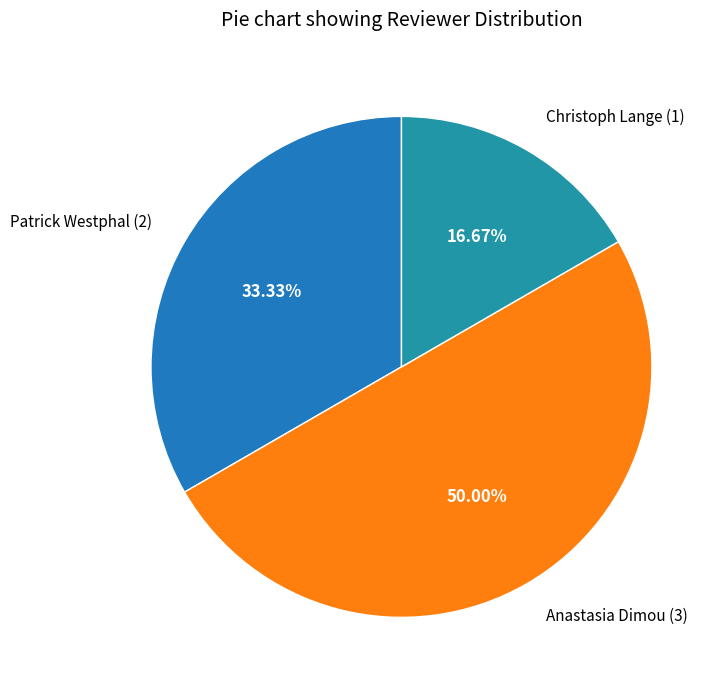

To the nearest percent, what is the combined percentage of Patrick Westphal and Christoph Lange?

50%